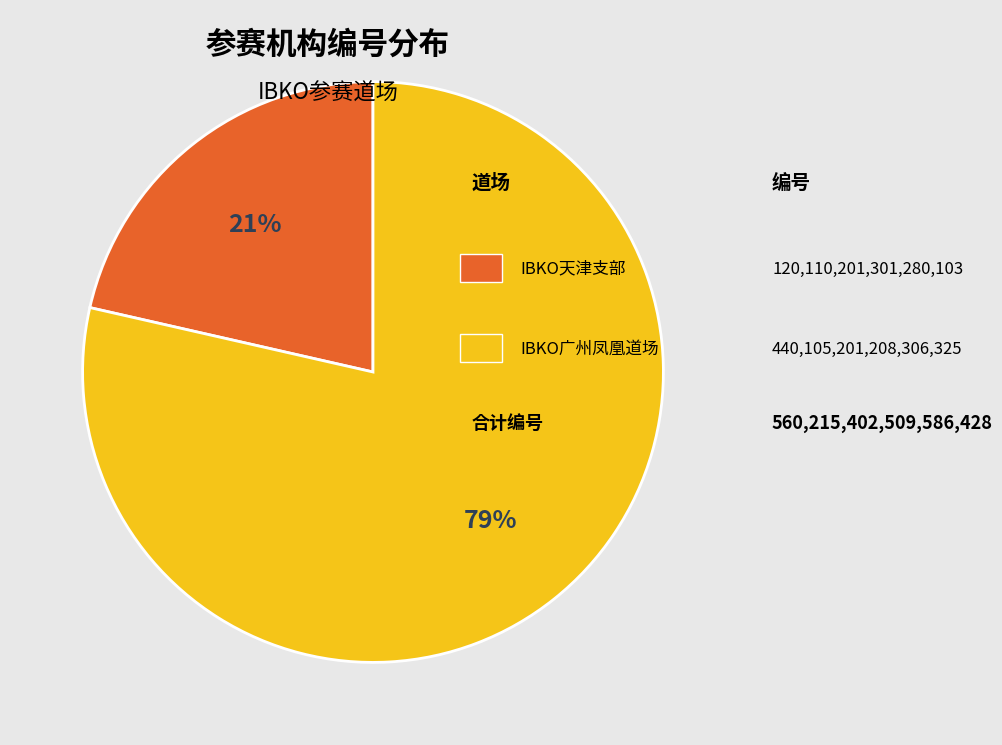

To the nearest percent, what is the average slice percentage?

50%